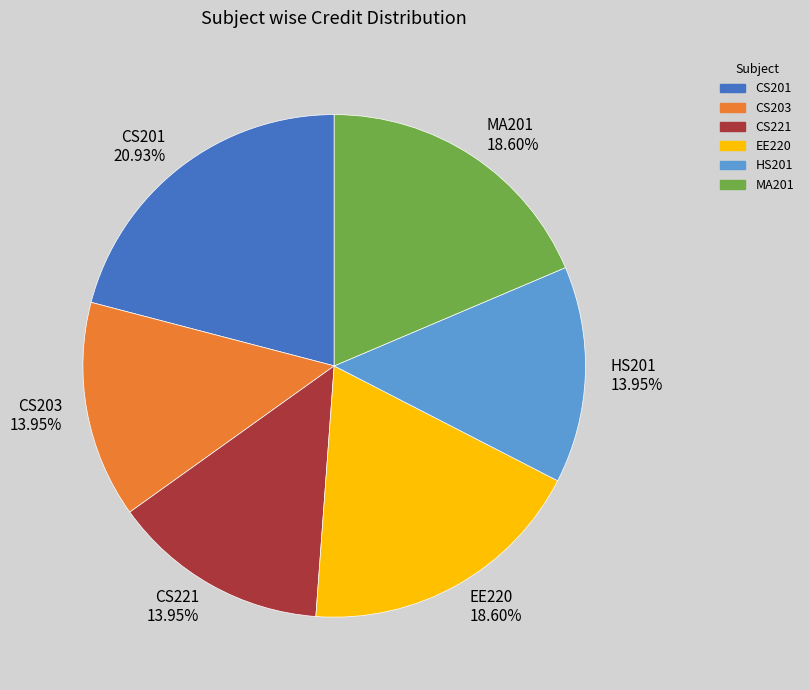

Is it true that EE220 is 19% of the pie?

True